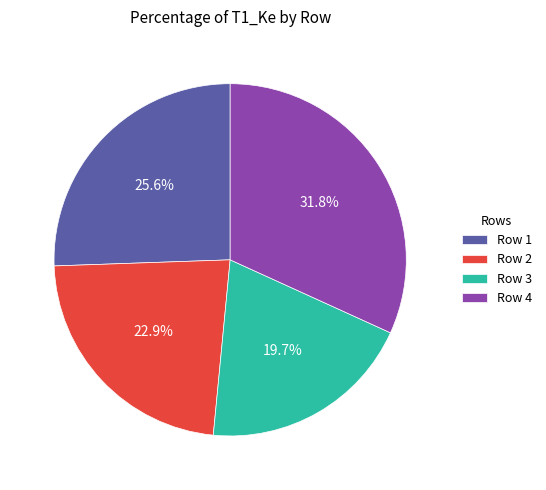

To the nearest percent, what is the average slice percentage?

25%